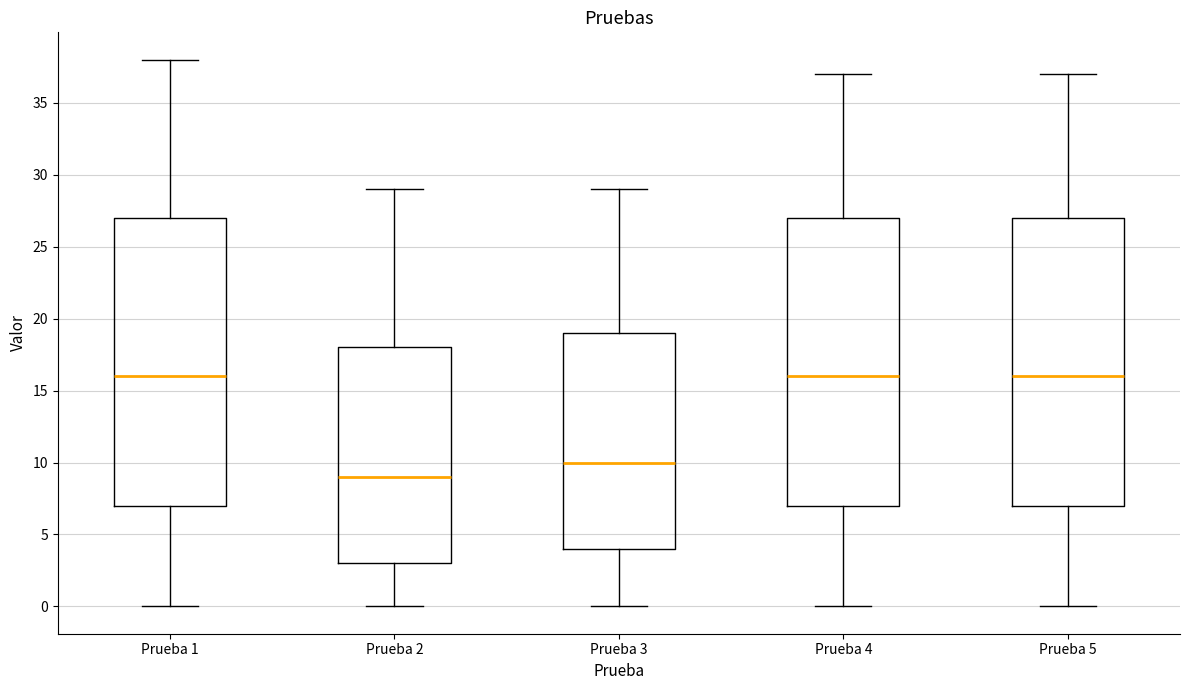

Reading left to right, transcribe this box plot: for each box, give where its median line is, the range the box spans, and where its two whiskers end, as read against the y-axis. The values are not printed on the chart, so give them approximately, as read against the axis.

Prueba 1: median 16, box 7 to 27, whiskers 0 to 38
Prueba 2: median 9, box 3 to 18, whiskers 0 to 29
Prueba 3: median 10, box 4 to 19, whiskers 0 to 29
Prueba 4: median 16, box 7 to 27, whiskers 0 to 37
Prueba 5: median 16, box 7 to 27, whiskers 0 to 37